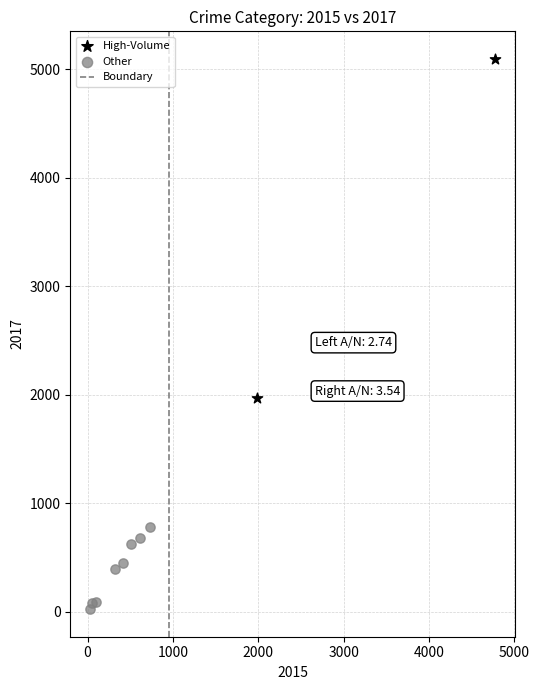

Which series has the widest spread of Y values?

High-Volume